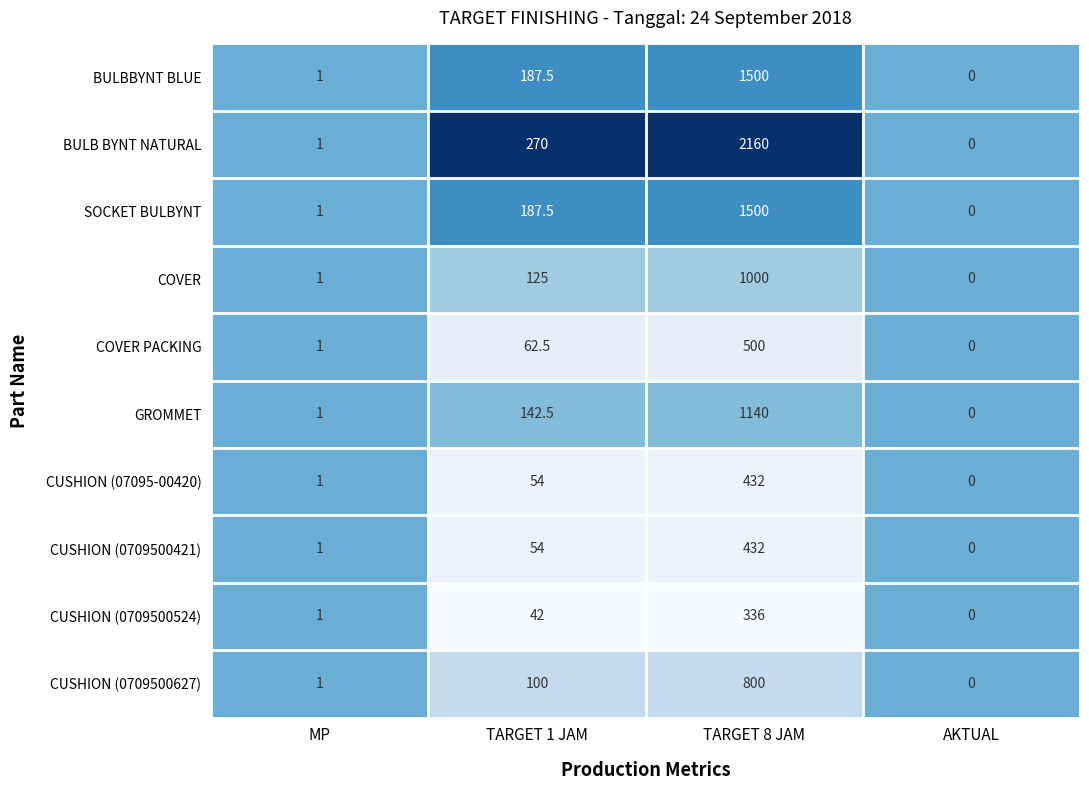

At which category is the sum across all series the highest?

TARGET 8 JAM